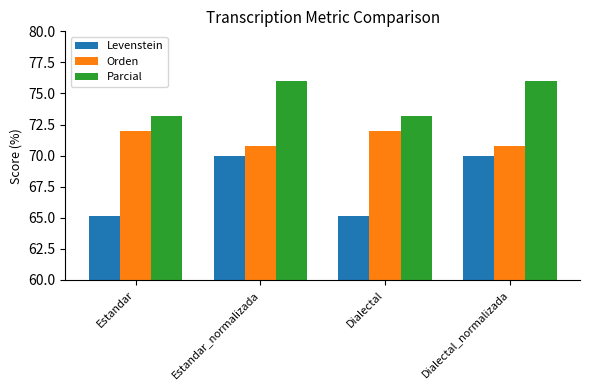

Is it true that Levenstein equals 65.2 at Estandar?

True